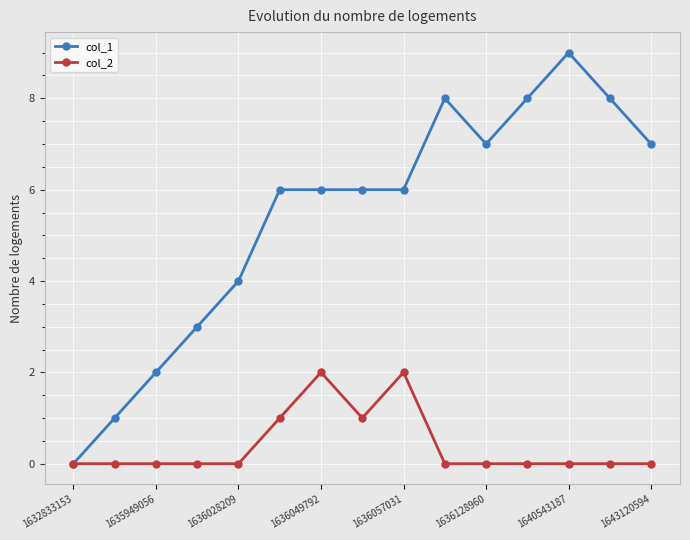

List the series in order of their peak value, lowest first.

col_2, col_1